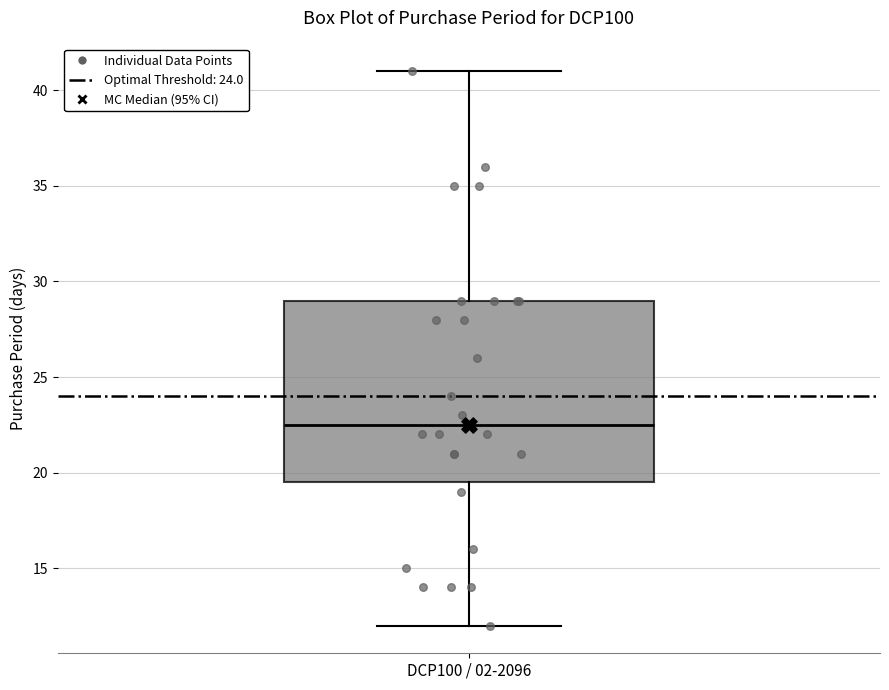

Transcribe this box plot: give where the median line is, the range the box spans, and where the two whiskers end, as read against the y-axis. The values are not printed on the chart, so give them approximately, as read against the axis.

median 22.5, box 19.5 to 29.0, whiskers 12.0 to 41.0